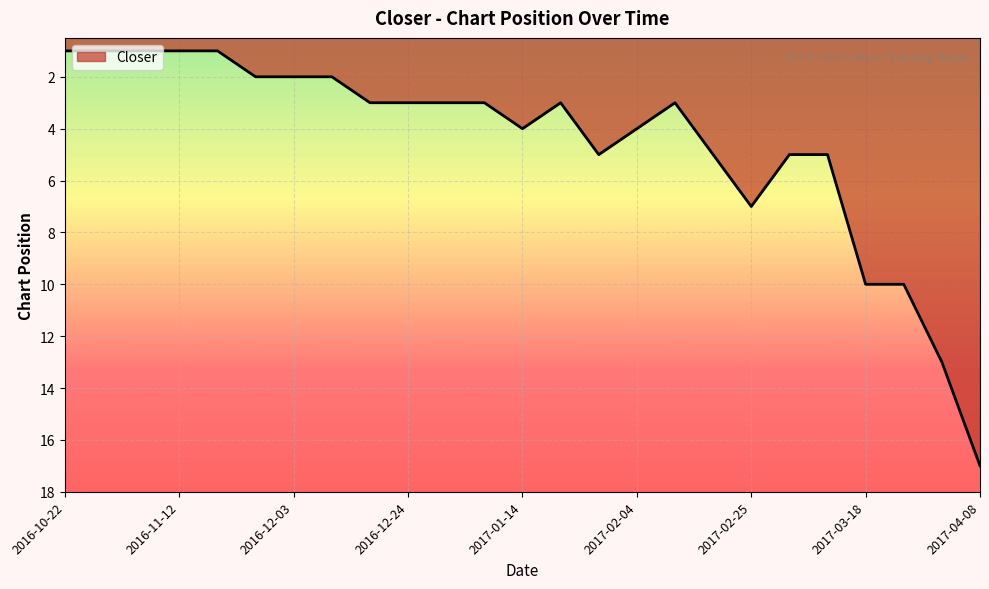

What is the difference between the maximum and minimum values?

16